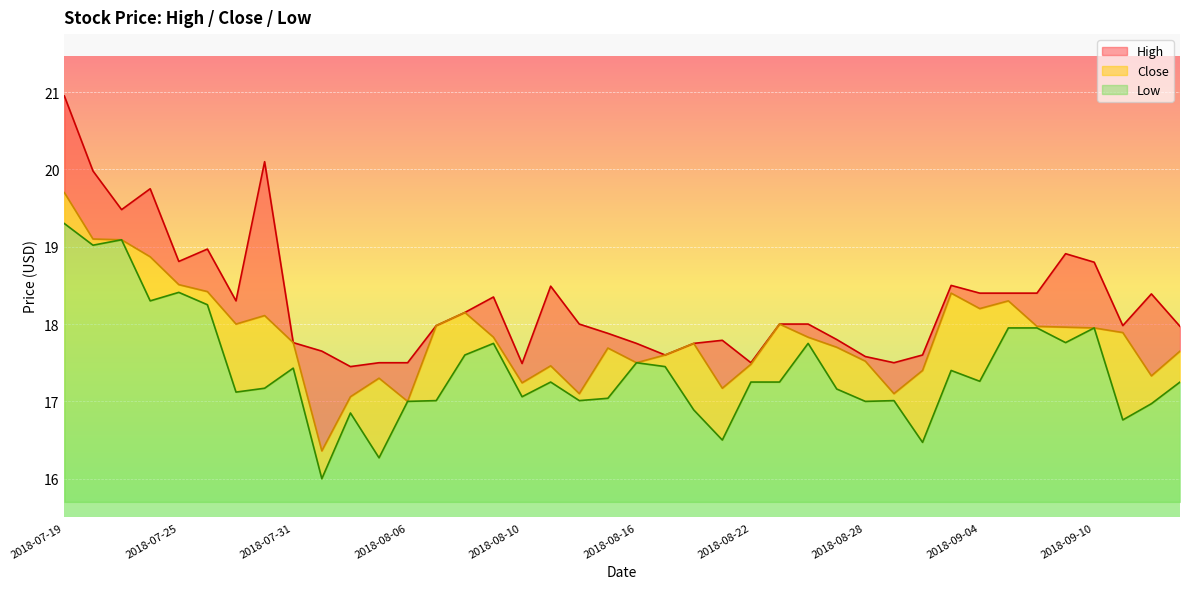

What position from the right is 2018-08-10?

24